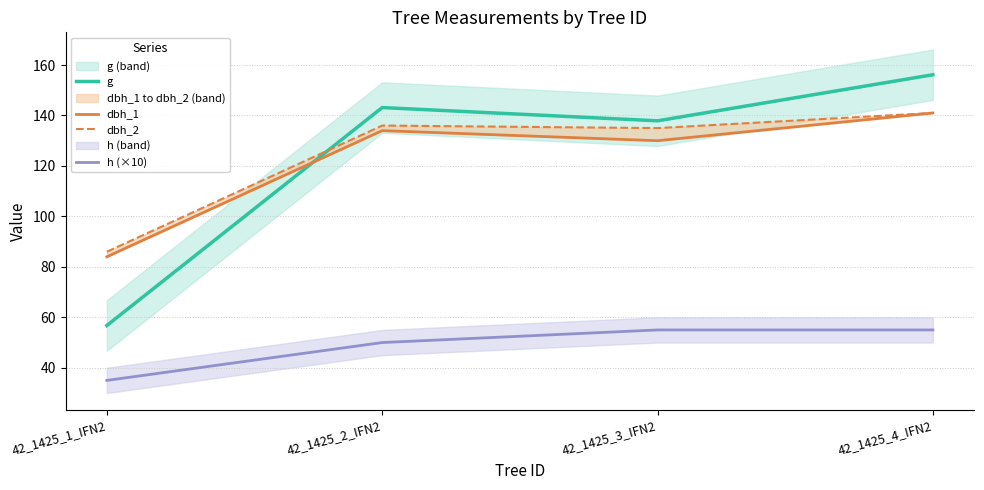

What are all the series names shown in the legend?

g, dbh_1, dbh_2, h (×10)